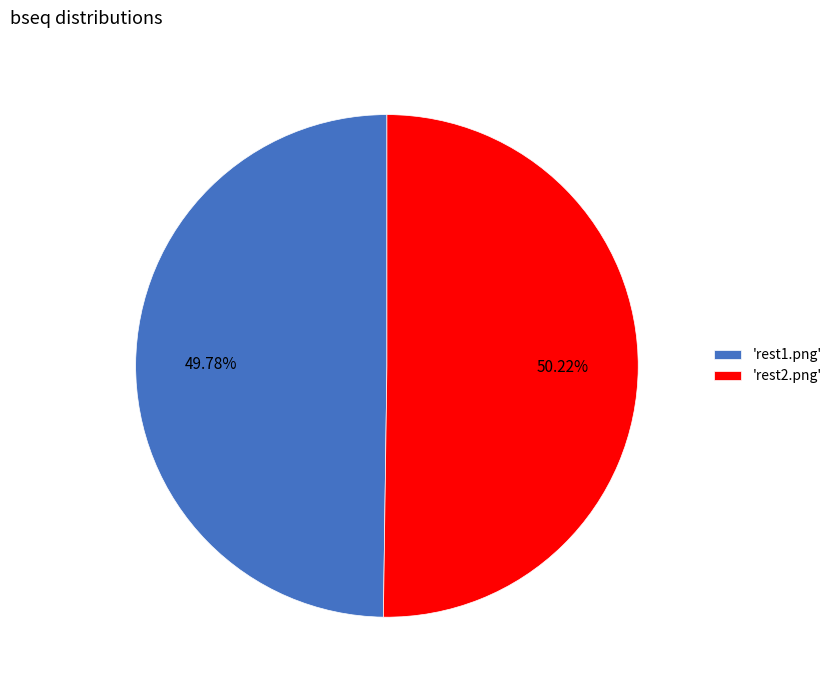

To the nearest percent, what is the average slice percentage?

50%